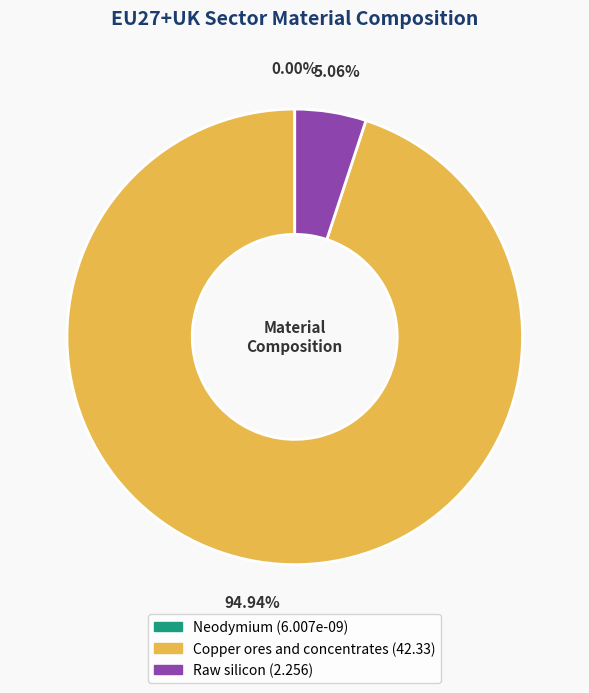

Do Neodymium and Copper ores and concentrates together represent more than half of the pie?

Yes